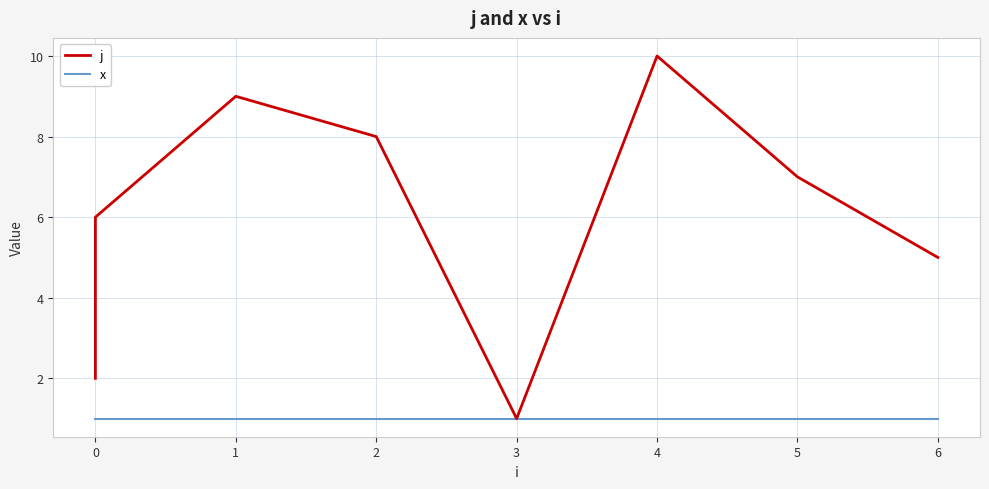

True or false: j has more than 0 points higher than both neighbors.

True